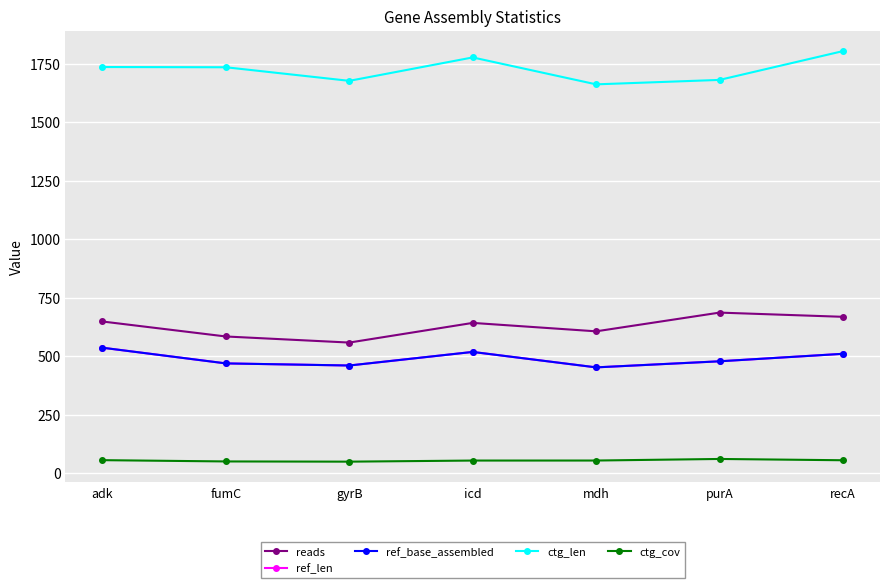

Is this an area chart (filled region under the line)?

No